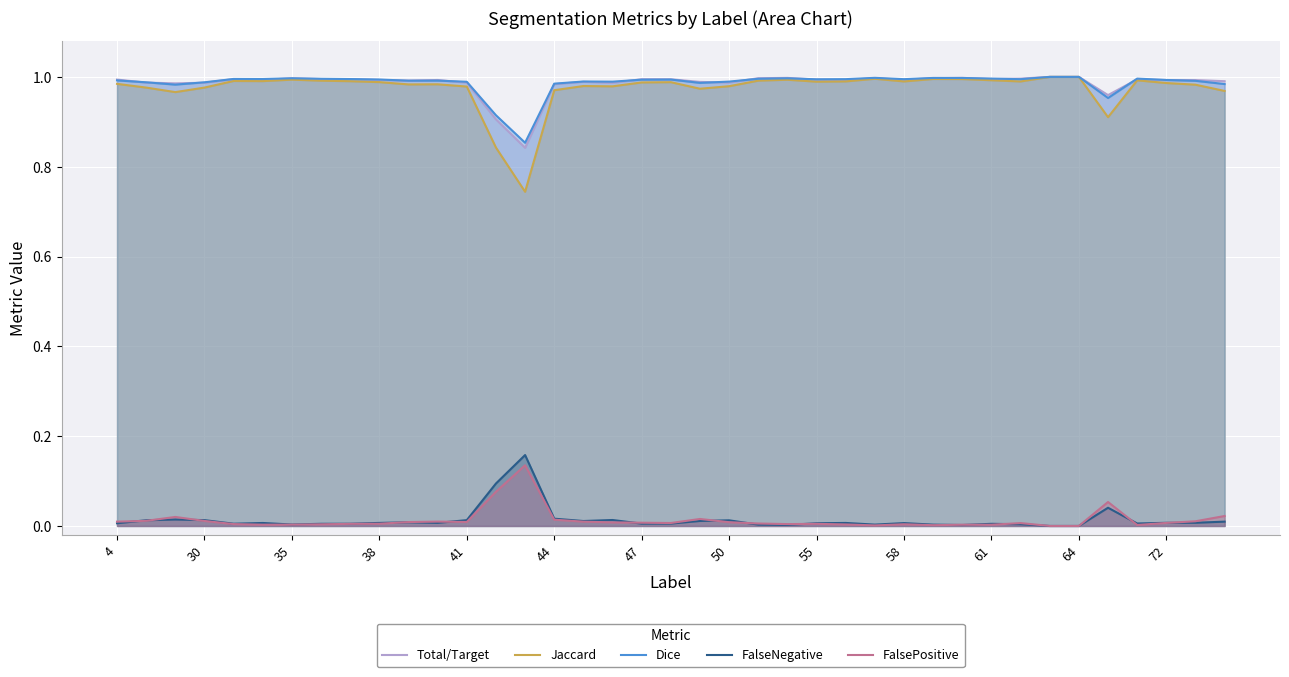

What is the sum of all Dice values?

38.5